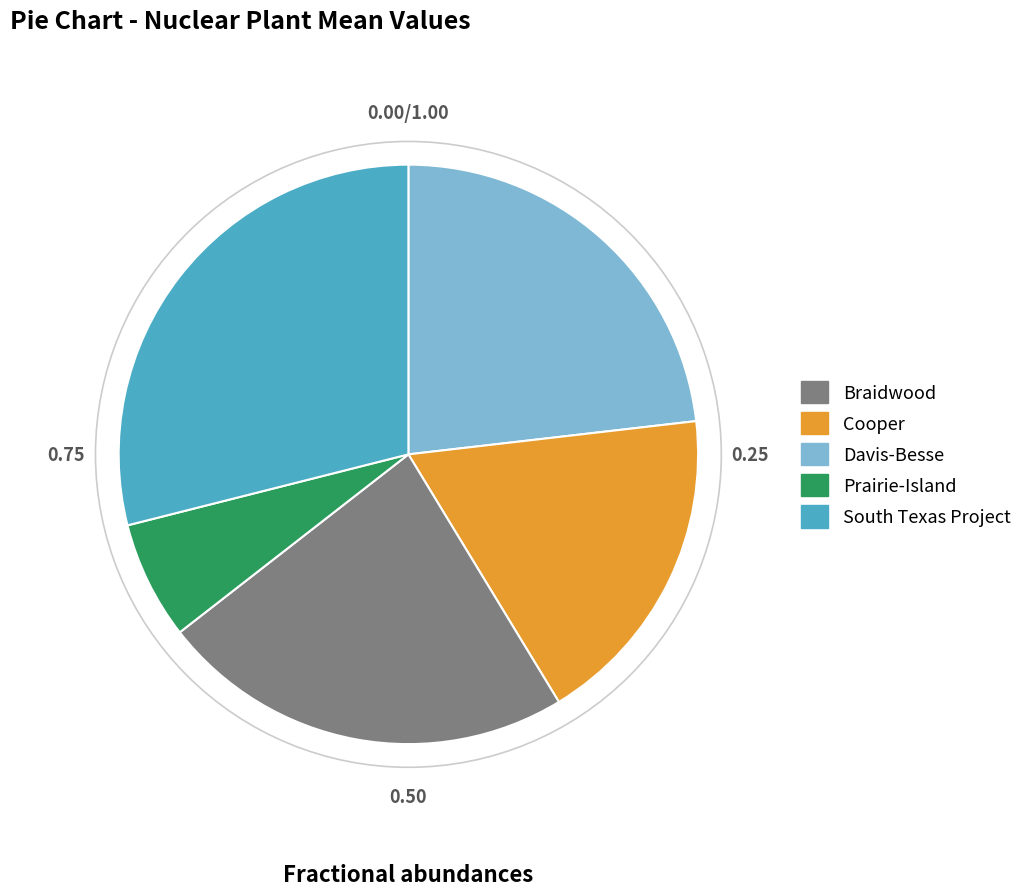

Which slice is the smallest?

Prairie-Island